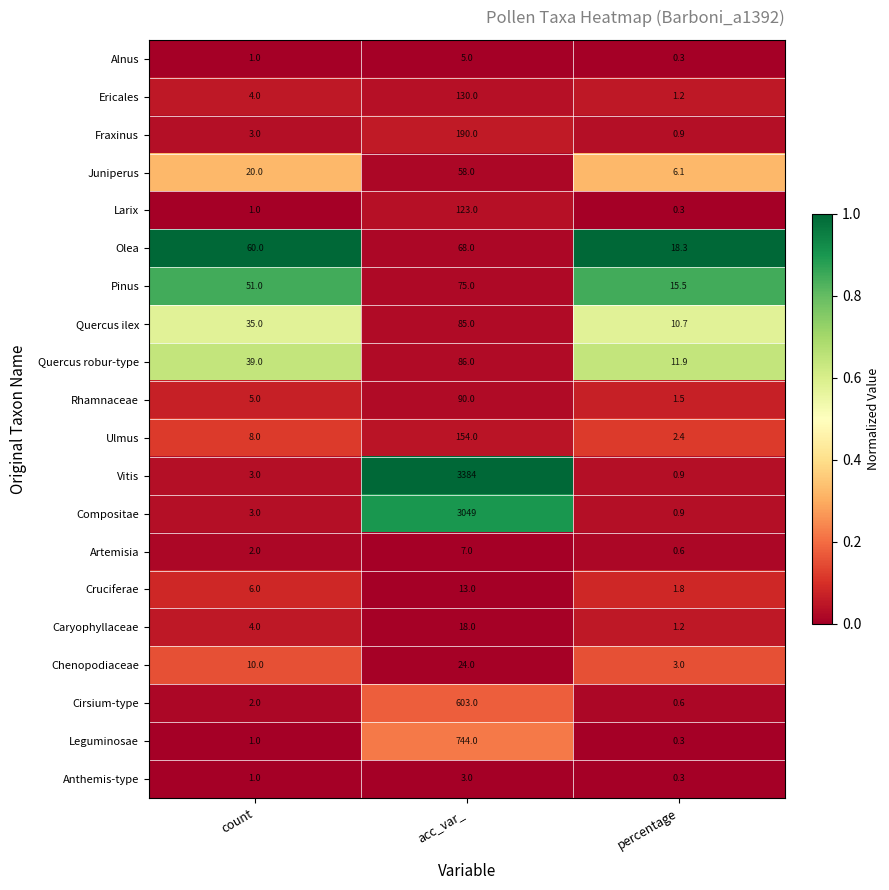

What is the sum of the Anthemis-type values at count and percentage?

1.3